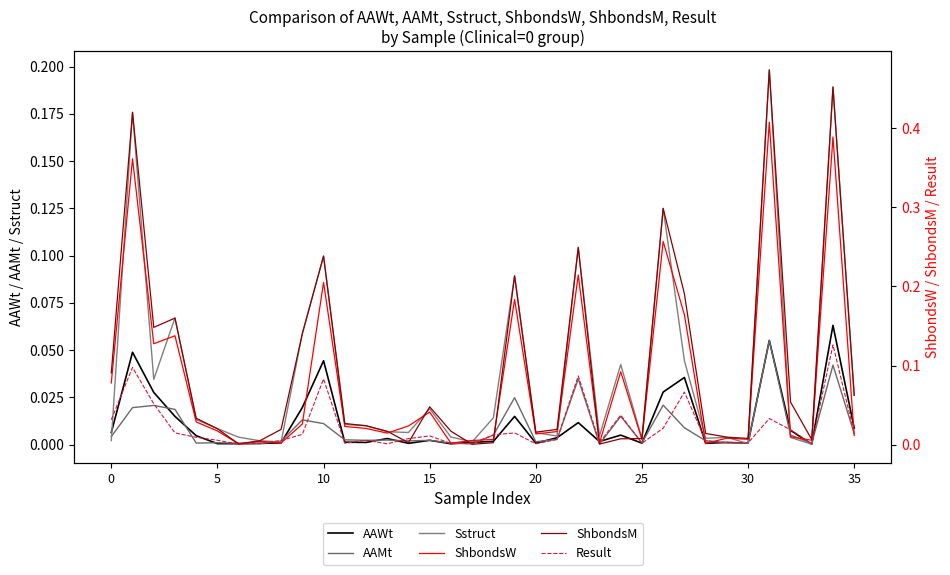

True or false: ShbondsM has more than 1 points higher than both neighbors.

True